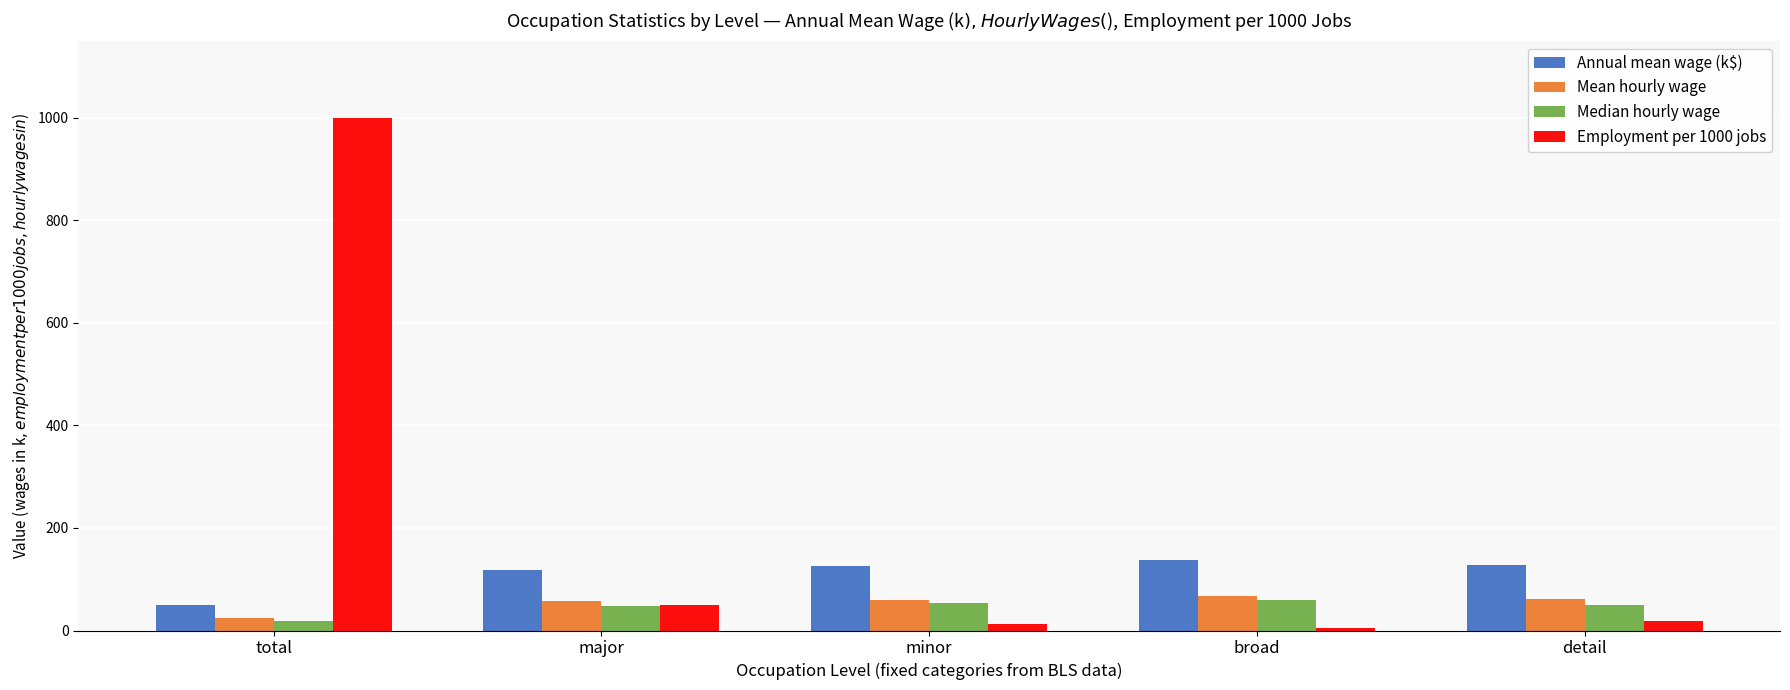

Which series has the largest total across all categories?

Employment per 1000 jobs